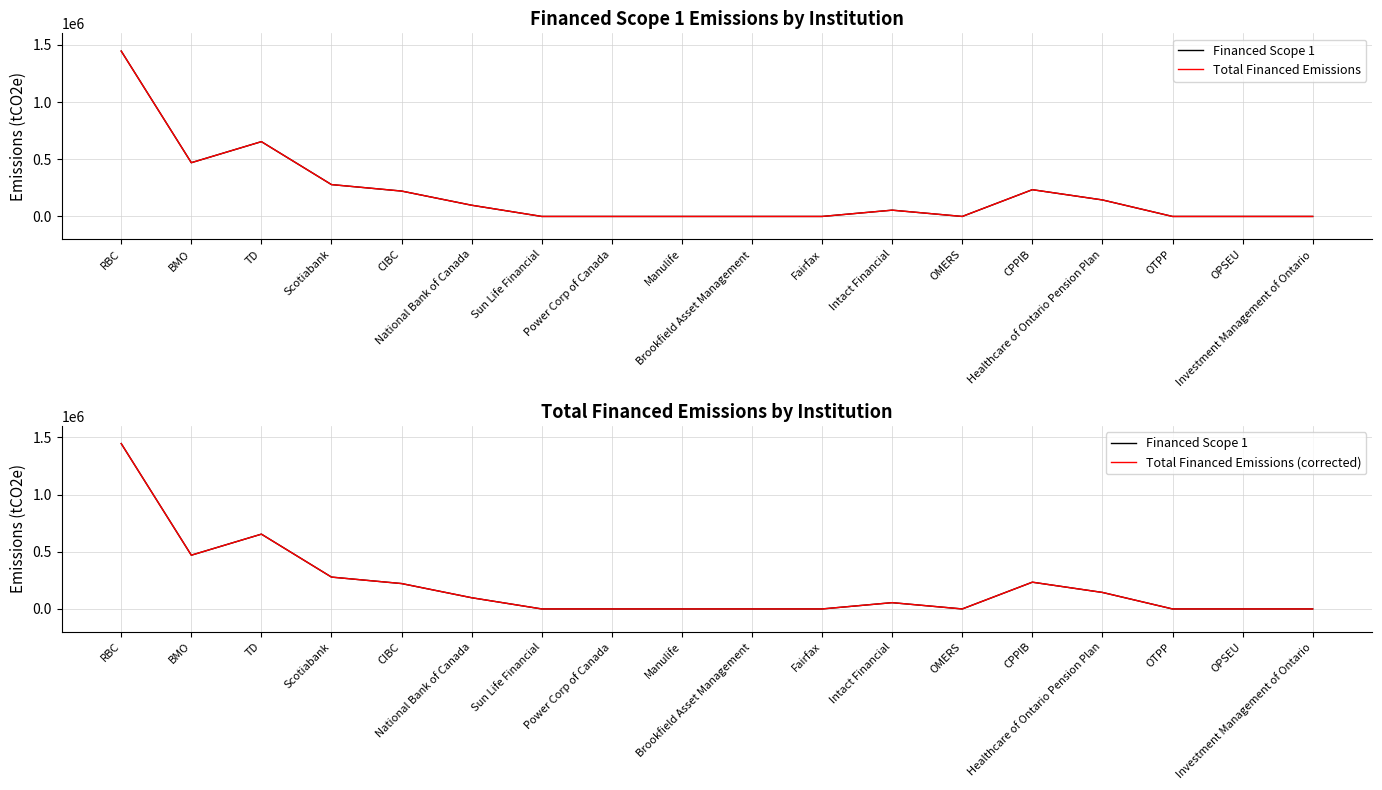

True or false: Financed Scope 1 has a value of 0.0 at Manulife.

True